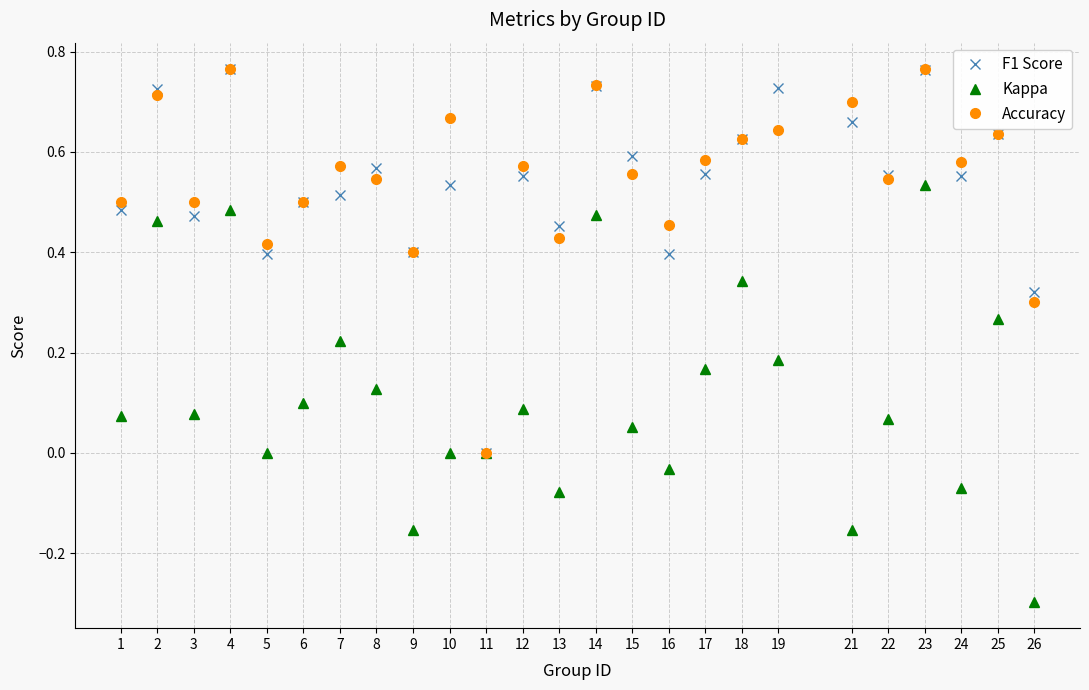

Which category has the highest value in the Kappa series?

23